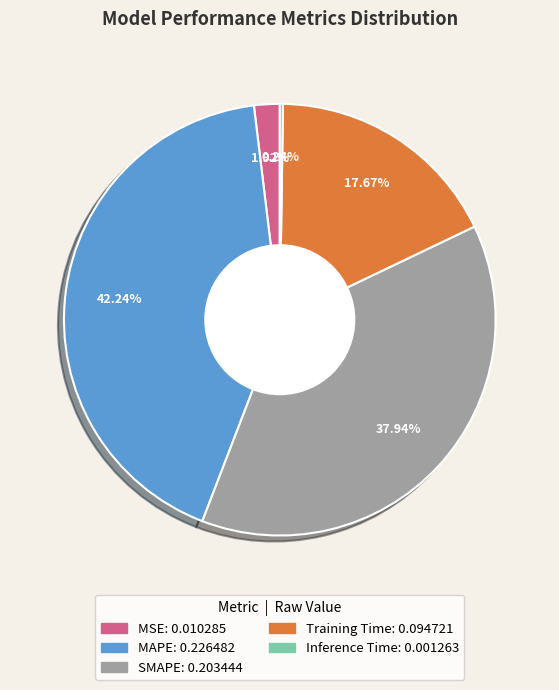

What percentage is NOT represented by Training Time?

82.3%